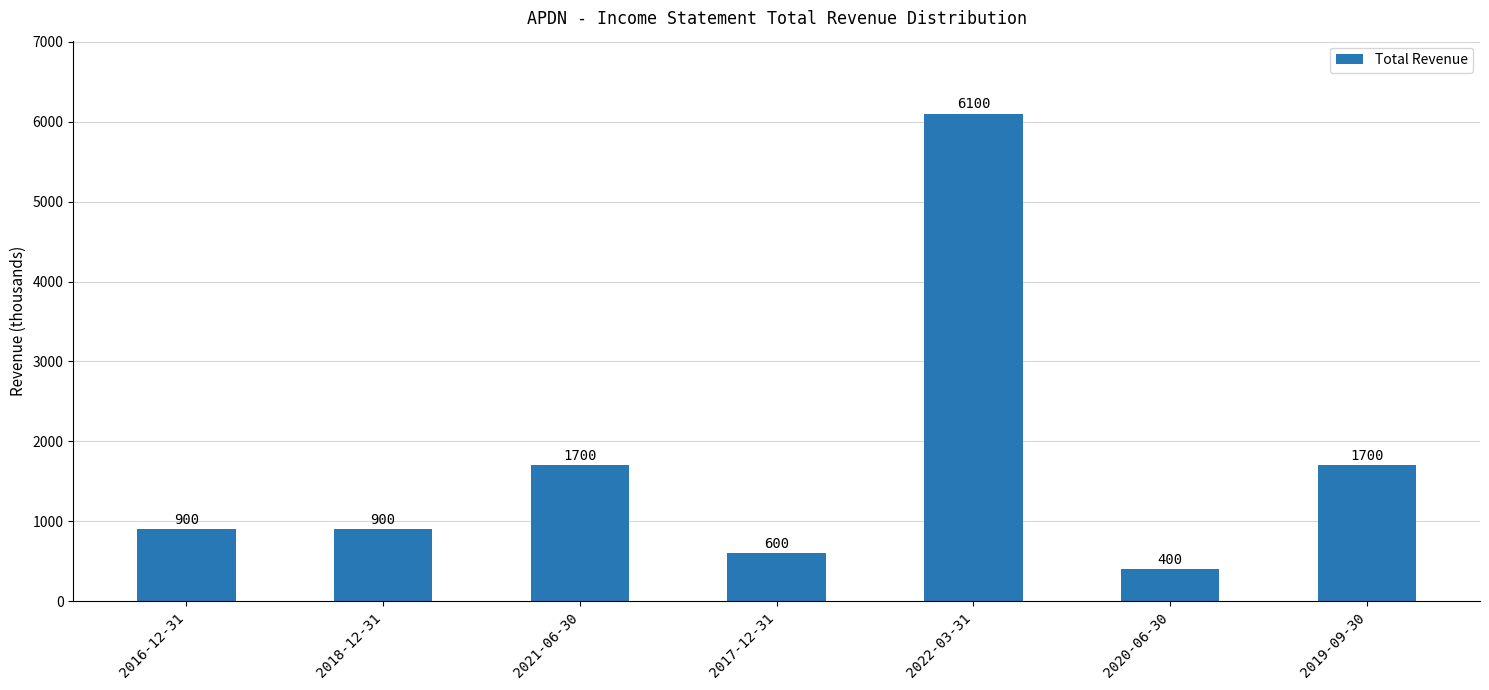

Is it true that the value at 2020-06-30 is 400?

True